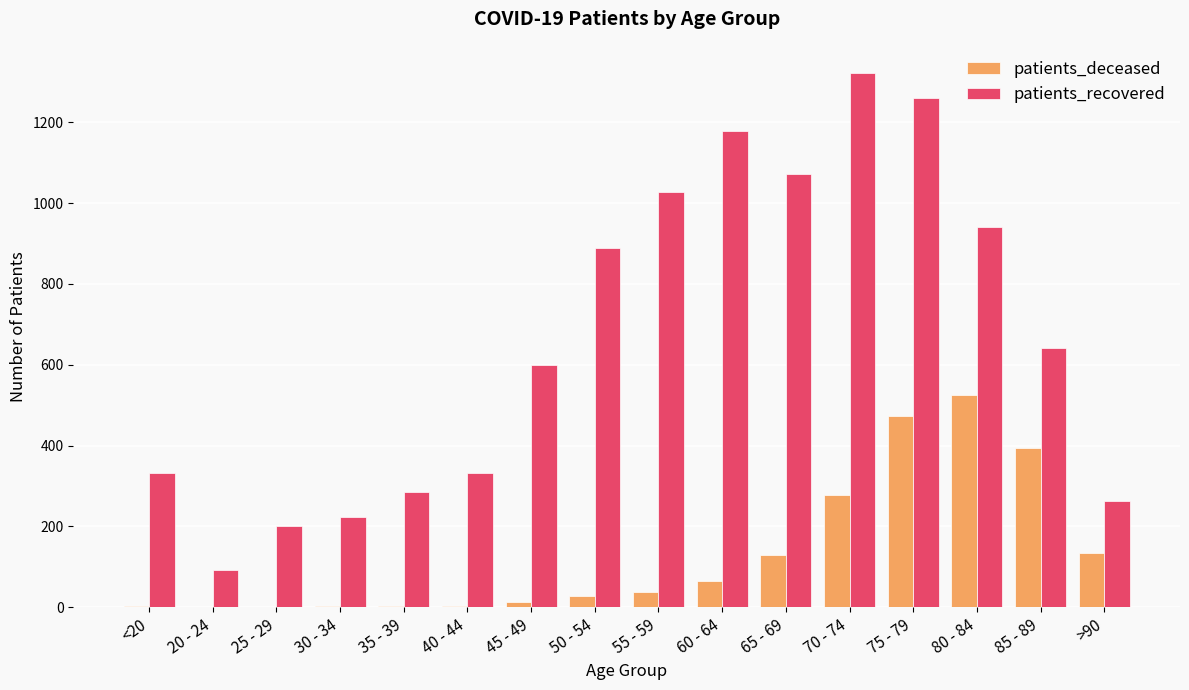

What is the sum of all patients_recovered values?

10659